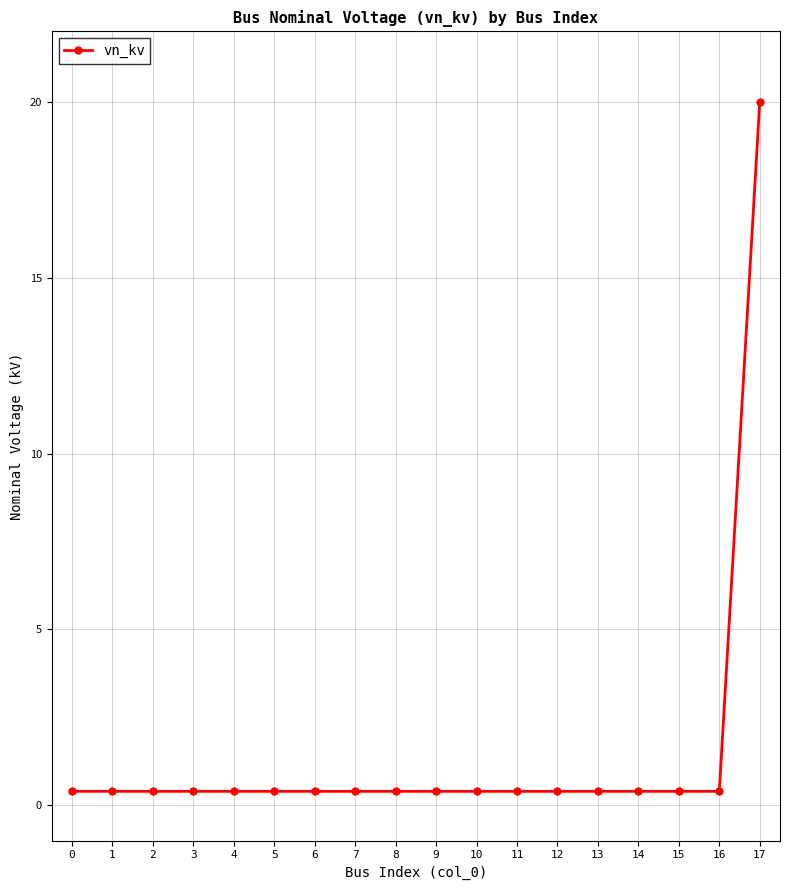

What is the sum of all values?

26.8